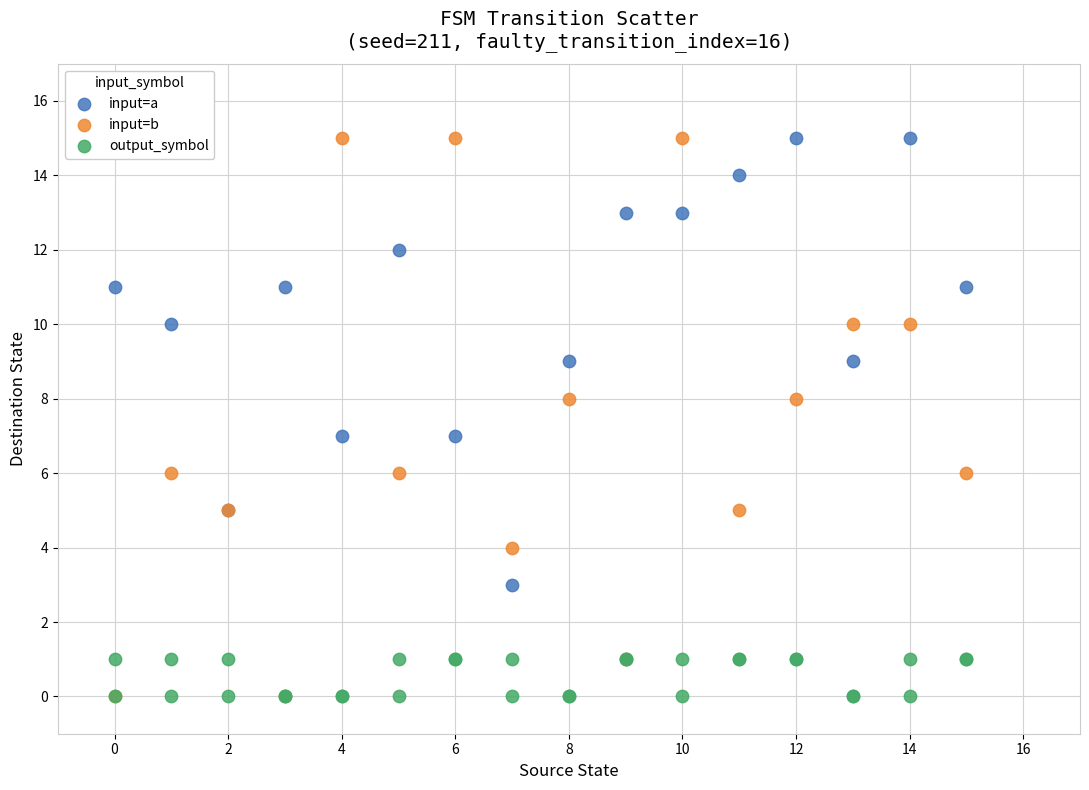

Which series has the largest Y range (max minus min)?

input=b